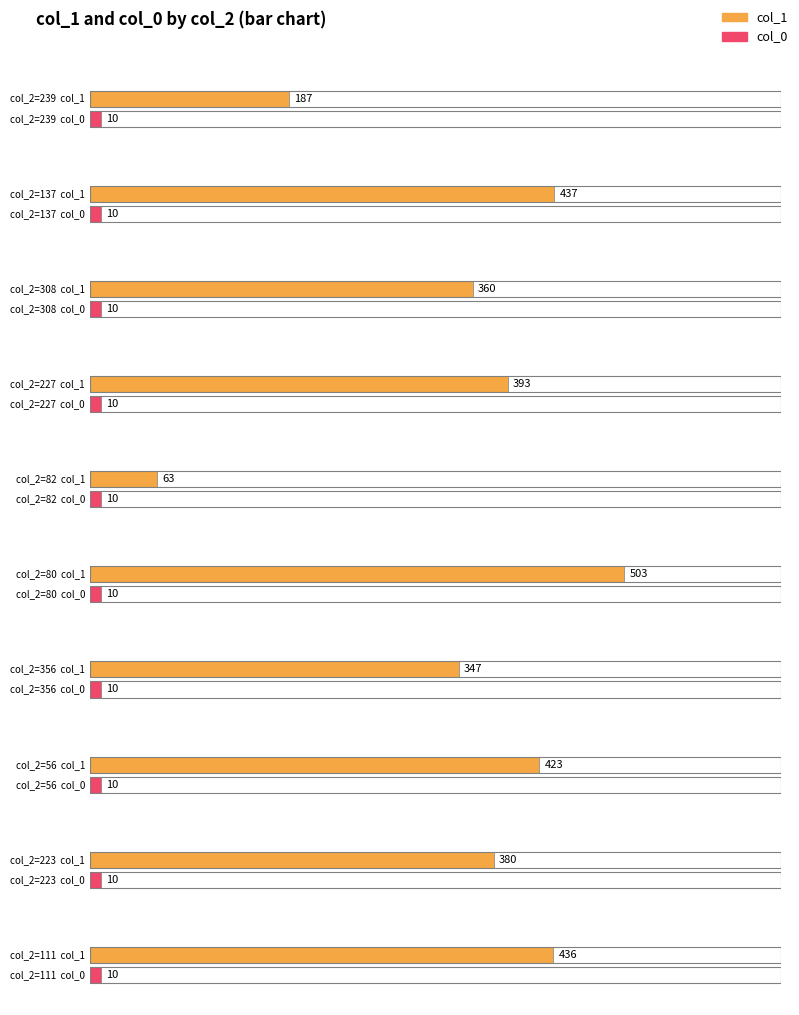

What are all the series names shown in the legend?

col_1, col_0